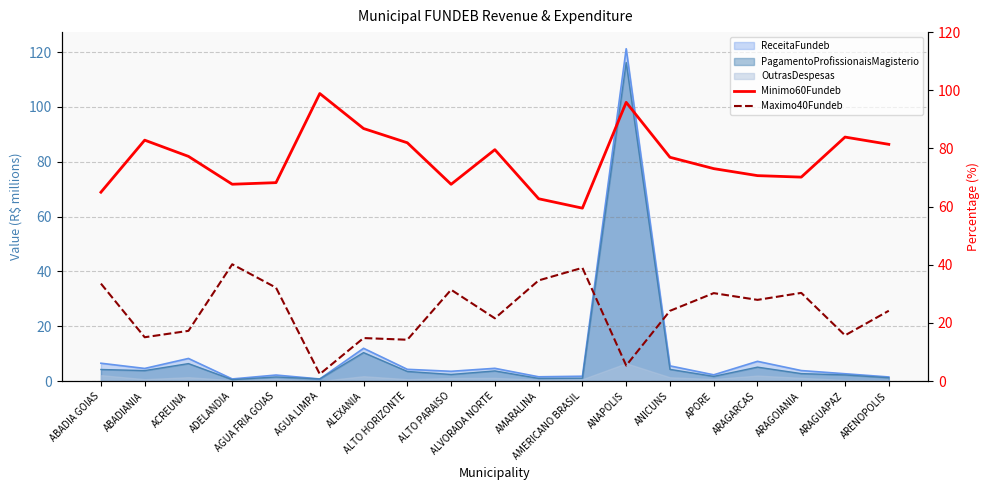

Between ALVORADA NORTE and AMERICANO BRASIL, which series saw the biggest shift?

Minimo60Fundeb